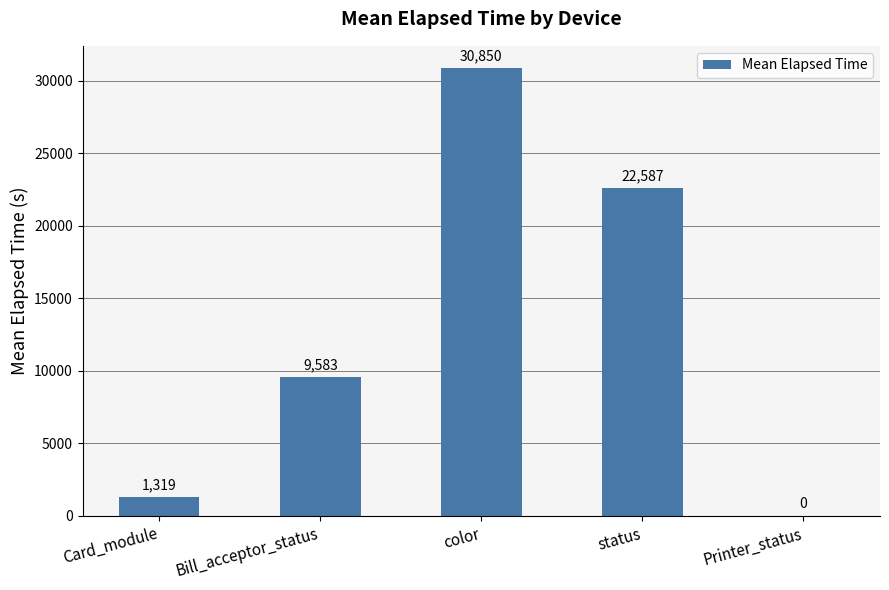

What is the change in value from status to Printer_status?

-22586.5